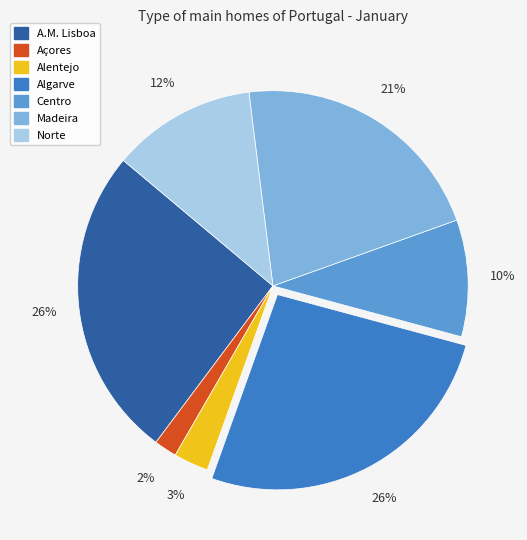

Between Norte and Madeira, which is larger?

Madeira